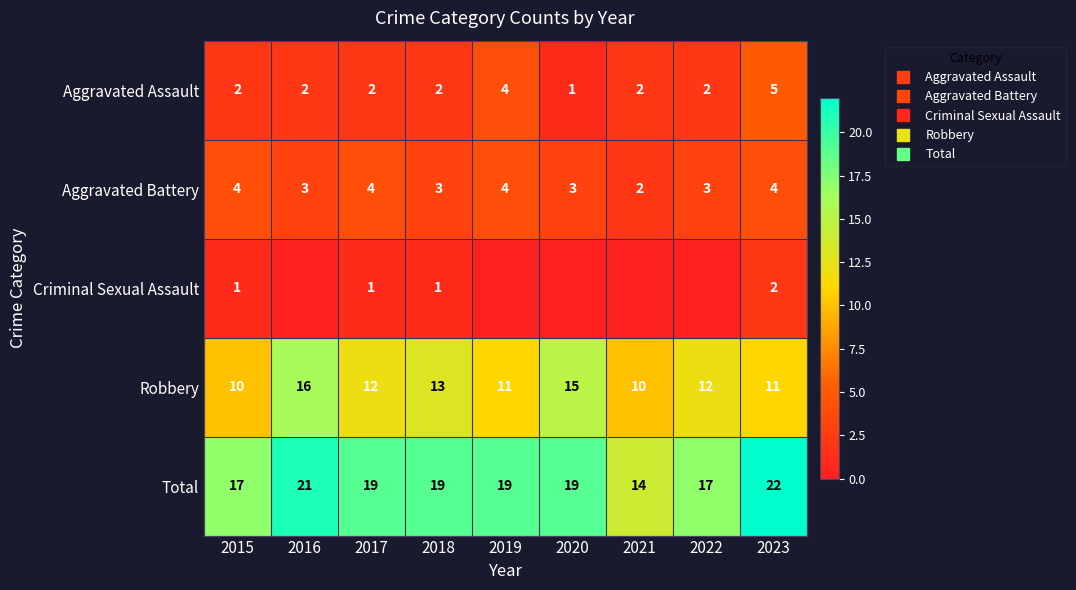

Count the Total values in the range 17 to 19.

6